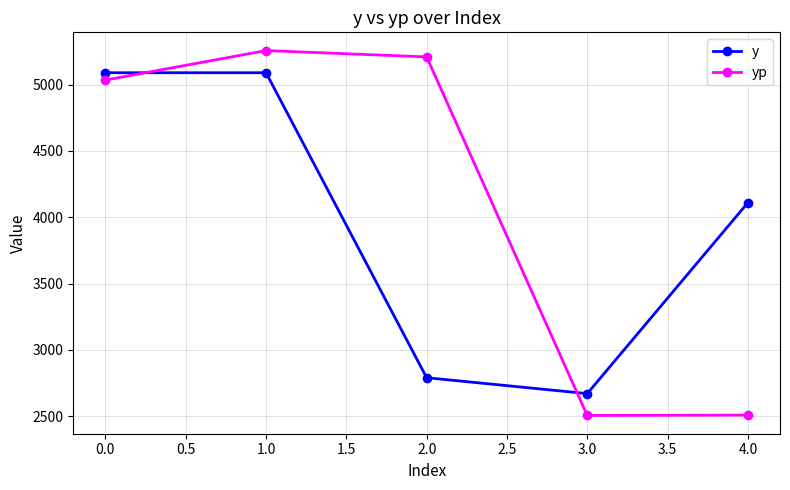

What is the total value across all series at 0.0?

10124.6